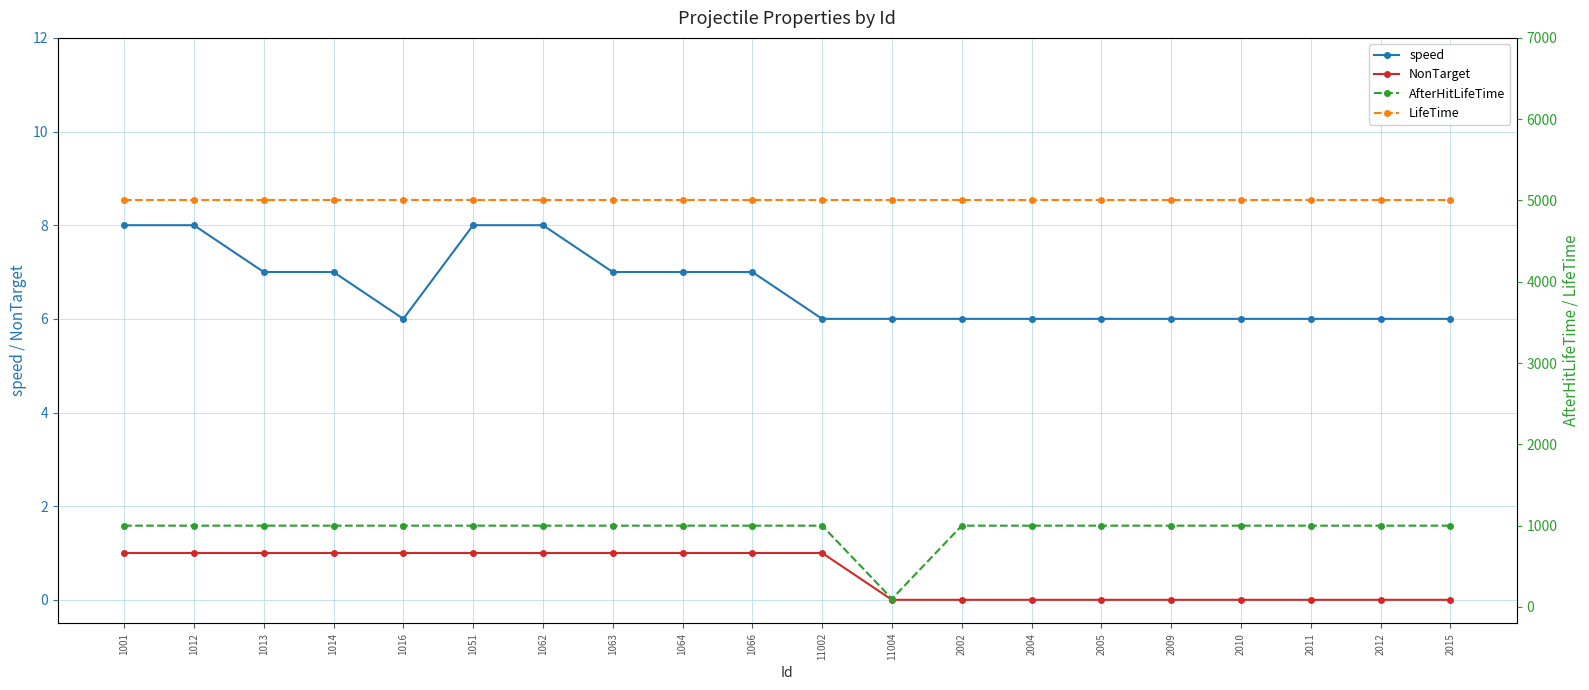

True or false: AfterHitLifeTime and speed cross at least once.

False